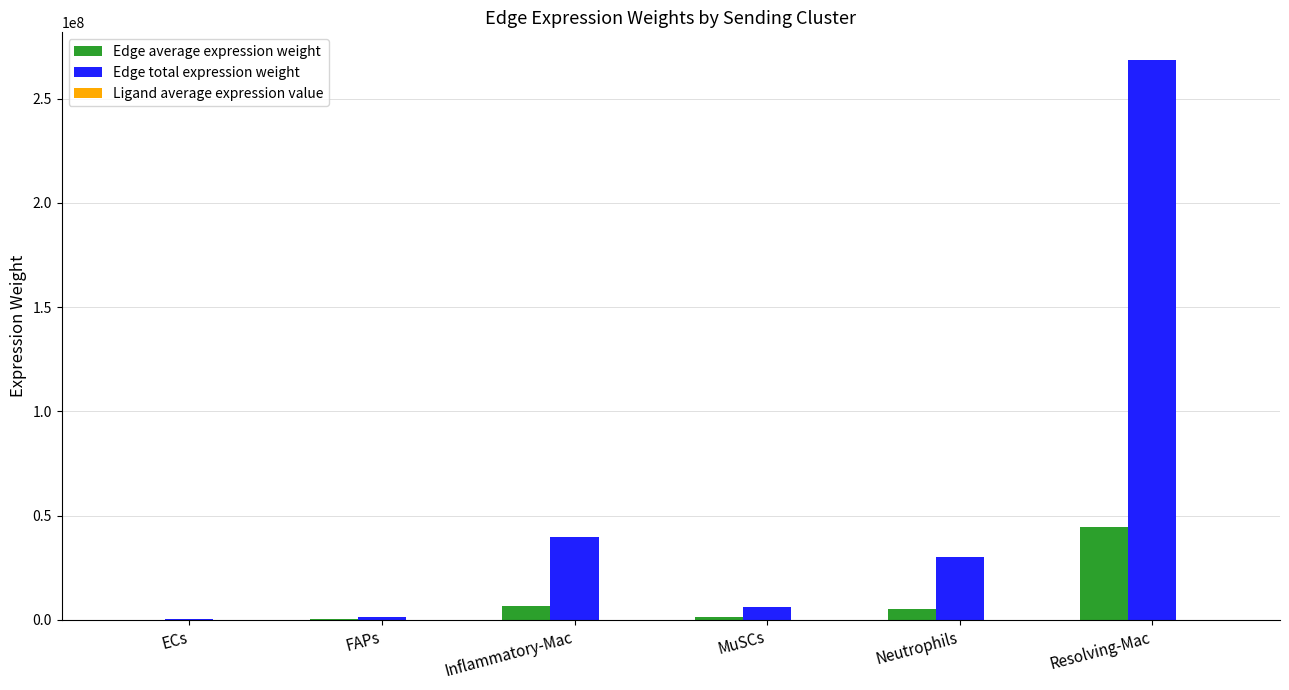

The value of Edge average expression weight at FAPs is 260160.6. True or false?

True